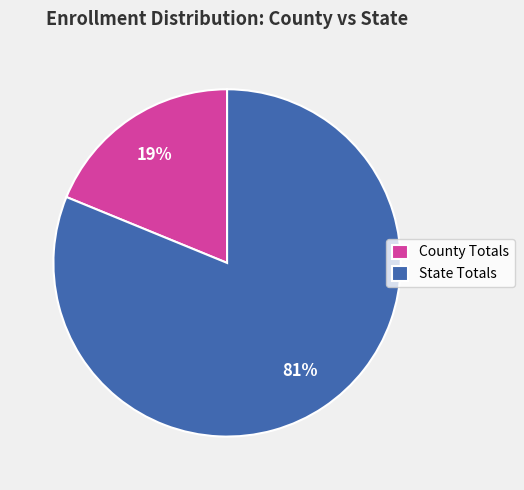

To the nearest percent, what percentage of the pie is County Totals?

19%